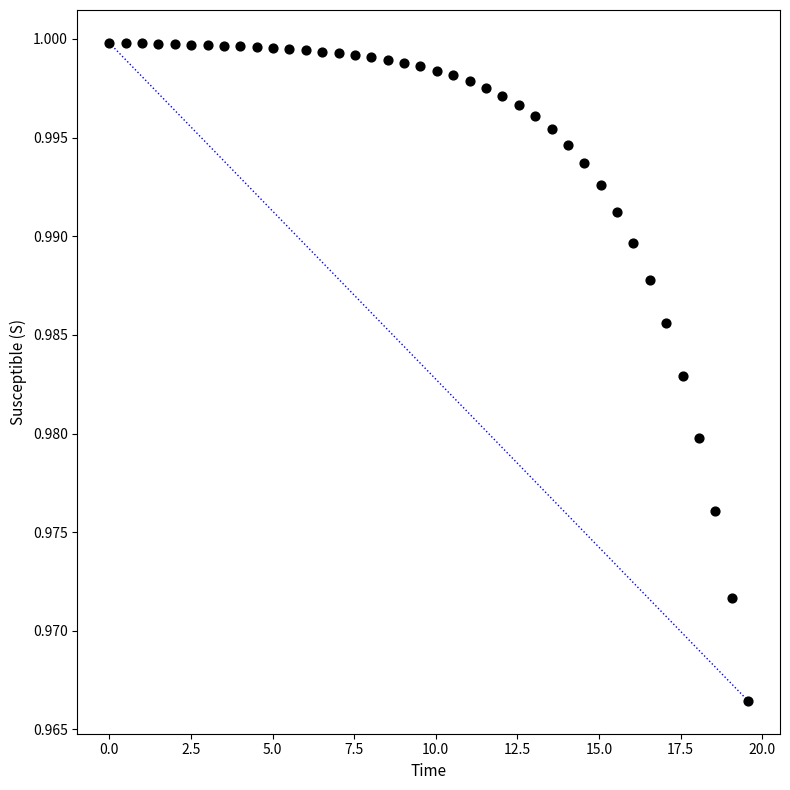

What is the range of X values (max minus min)?

19.6